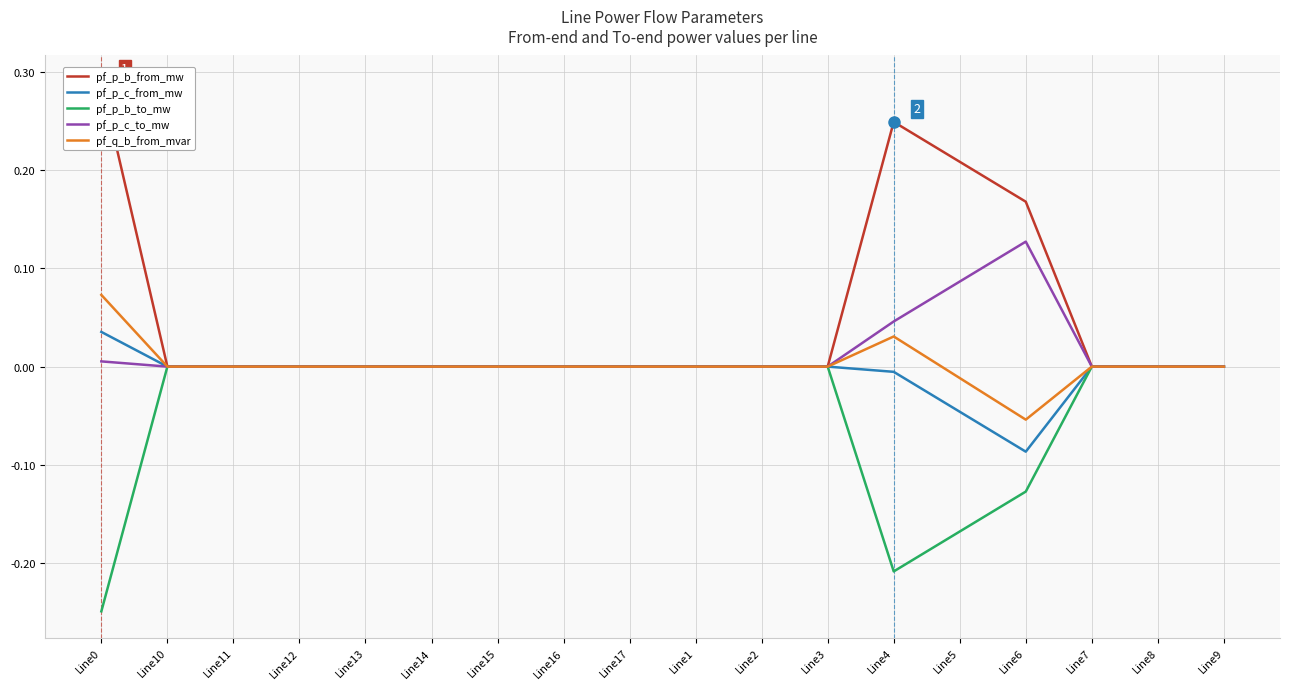

Reading right to left, list all the values displayed in this chart.

pf_p_b_from_mw: Line9=-0.0	Line8=-0.0	Line7=0.0	Line6=0.2	Line5=0.2	Line4=0.2	Line3=-0.0	Line2=-0.0	Line1=-0.0	Line17=-0.0	Line16=-0.0	Line15=-0.0	Line14=-0.0	Line13=-0.0	Line12=-0.0	Line11=-0.0	Line10=-0.0	Line0=0.3
pf_p_c_from_mw: Line9=-0.0	Line8=0.0	Line7=-0.0	Line6=-0.1	Line5=-0.0	Line4=-0.0	Line3=-0.0	Line2=-0.0	Line1=-0.0	Line17=-0.0	Line16=-0.0	Line15=-0.0	Line14=-0.0	Line13=-0.0	Line12=-0.0	Line11=-0.0	Line10=-0.0	Line0=0.0
pf_p_b_to_mw: Line9=0.0	Line8=0.0	Line7=-0.0	Line6=-0.1	Line5=-0.2	Line4=-0.2	Line3=0.0	Line2=0.0	Line1=0.0	Line17=0.0	Line16=0.0	Line15=0.0	Line14=0.0	Line13=0.0	Line12=0.0	Line11=0.0	Line10=0.0	Line0=-0.2
pf_p_c_to_mw: Line9=0.0	Line8=-0.0	Line7=0.0	Line6=0.1	Line5=0.1	Line4=0.0	Line3=0.0	Line2=0.0	Line1=0.0	Line17=0.0	Line16=0.0	Line15=0.0	Line14=0.0	Line13=0.0	Line12=0.0	Line11=0.0	Line10=0.0	Line0=0.0
pf_q_b_from_mvar: Line9=0.0	Line8=0.0	Line7=0.0	Line6=-0.1	Line5=-0.0	Line4=0.0	Line3=0.0	Line2=0.0	Line1=0.0	Line17=0.0	Line16=0.0	Line15=0.0	Line14=0.0	Line13=0.0	Line12=0.0	Line11=0.0	Line10=0.0	Line0=0.1